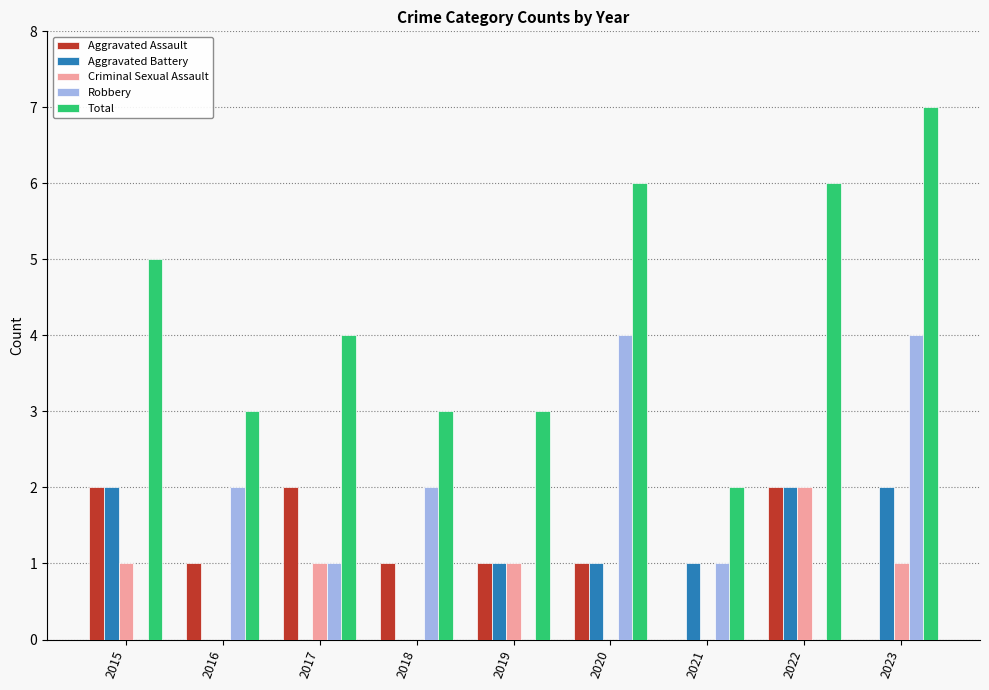

Which series has the largest range (max minus min)?

Total